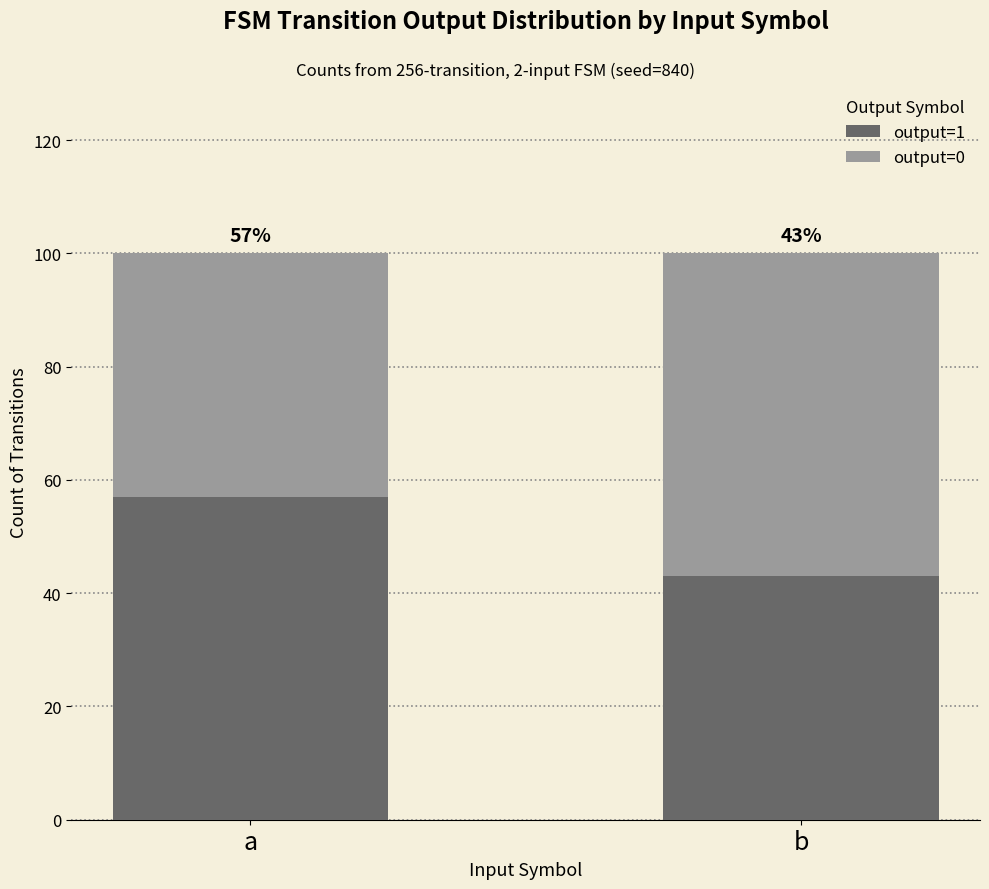

What is the sum of the output=1 values at b and a?

100